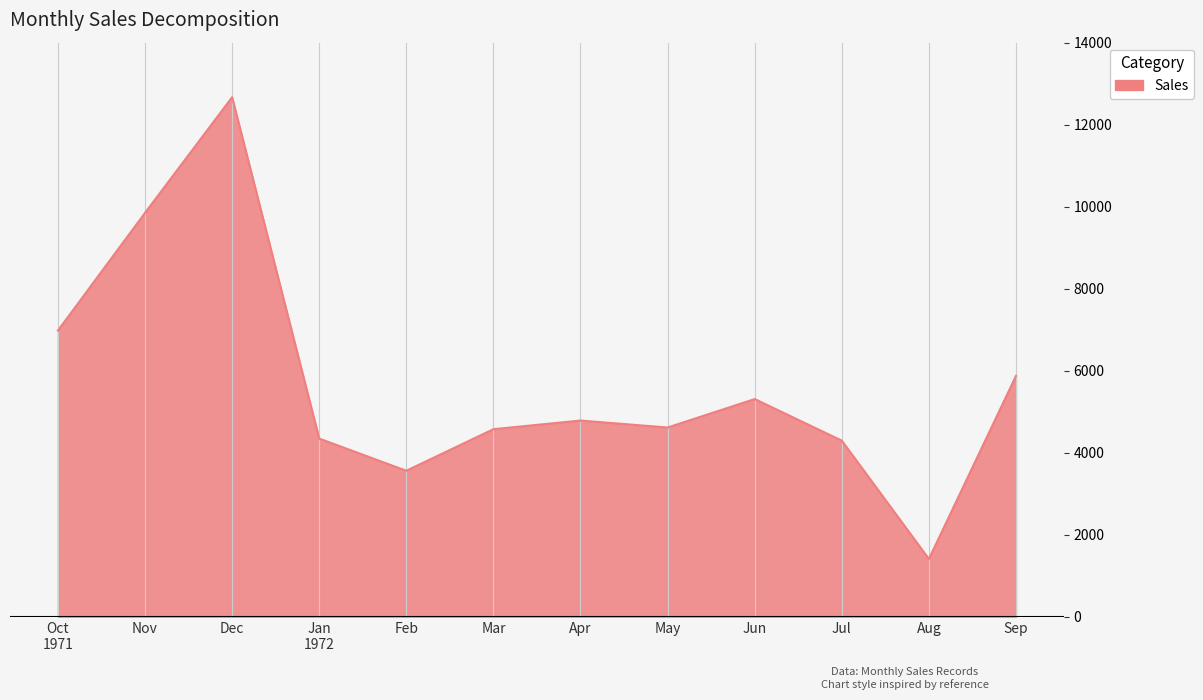

True or false: the data shows 5312 at Jun.

True